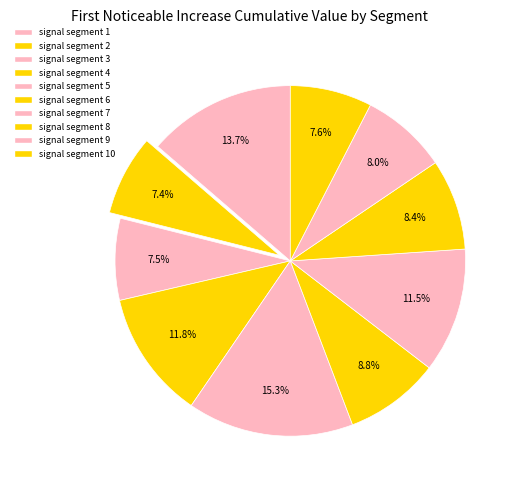

Count the number of slices in the pie.

10